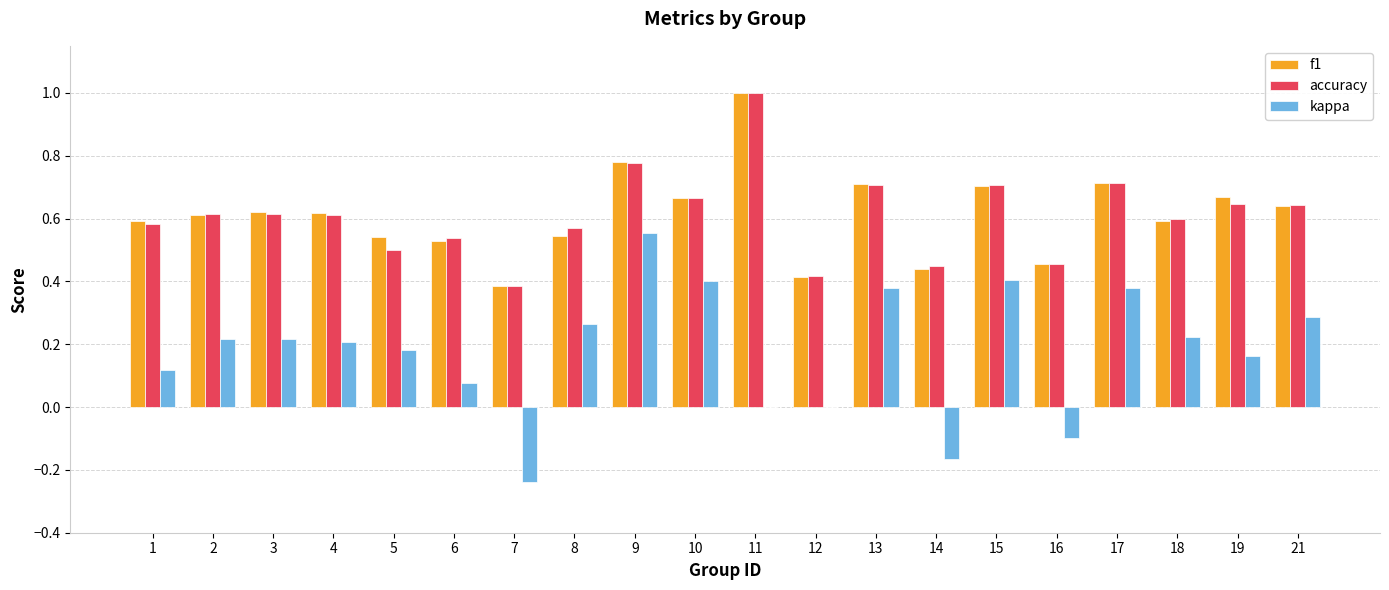

At which category is the sum across all series the highest?

9